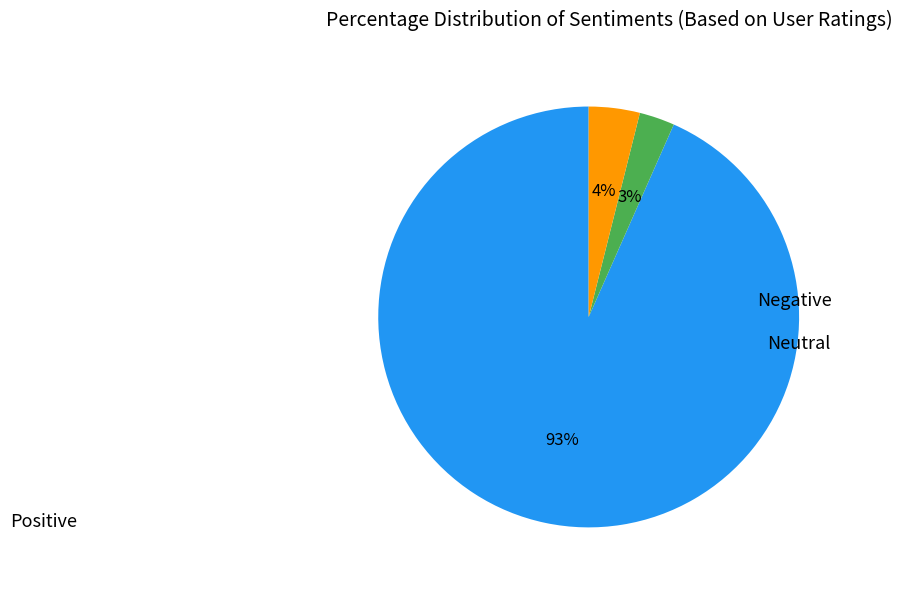

Does any single category account for the majority?

Yes